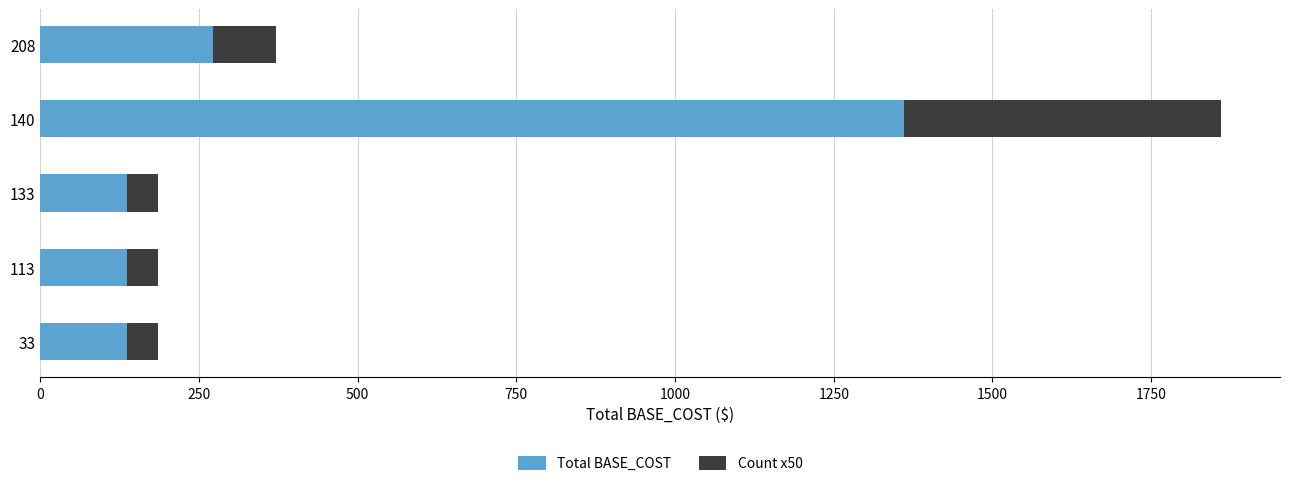

What is the highest value of the Total BASE_COST series?

1360